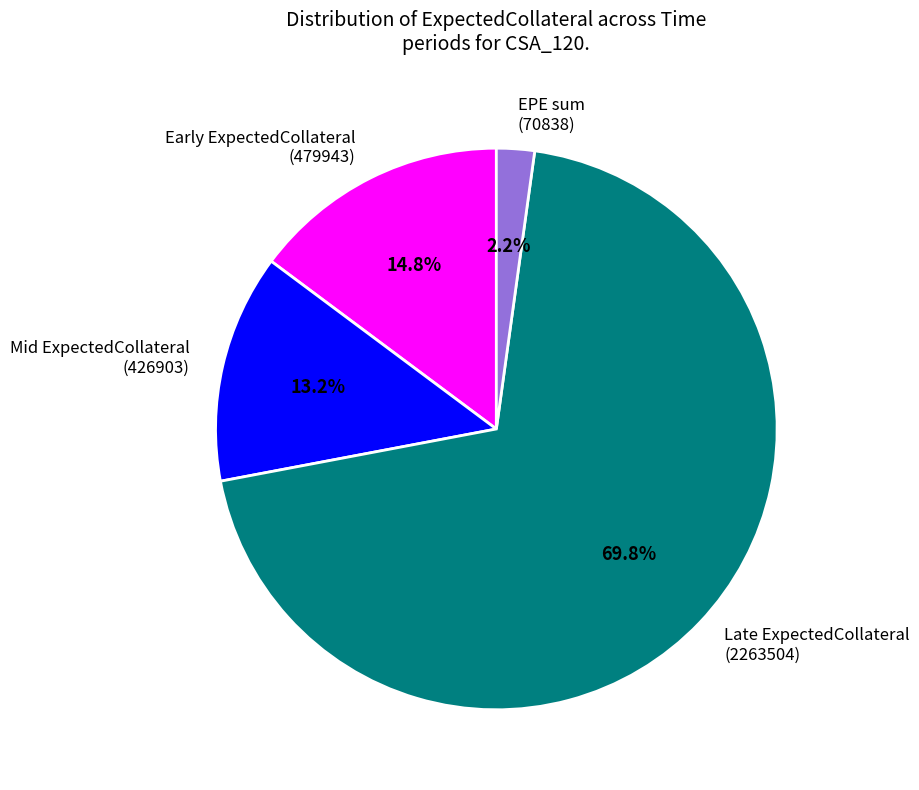

Rank the categories by value from highest to lowest.

Late ExpectedCollateral (2263504), Early ExpectedCollateral (479943), Mid ExpectedCollateral (426903), EPE sum (70838)